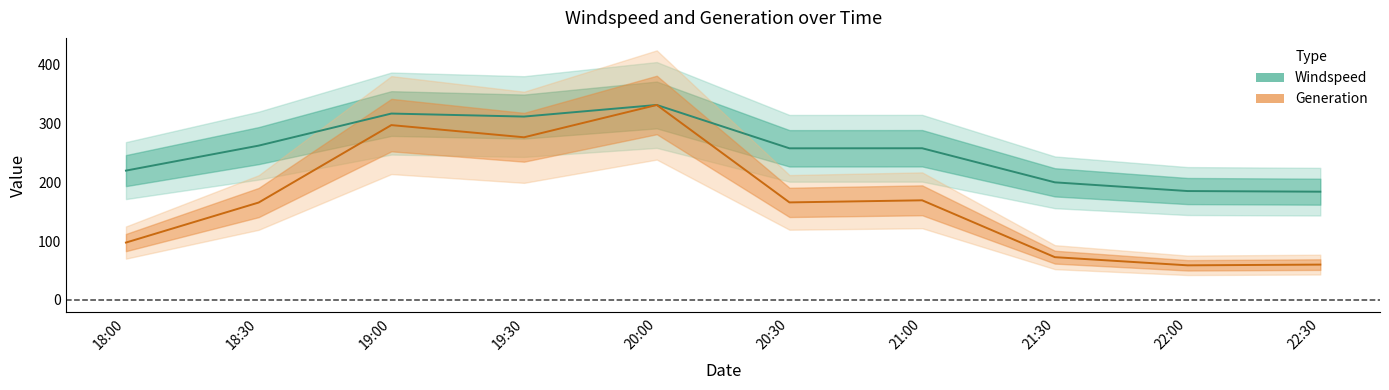

Where does the Windspeed series first go above 257?

18:30